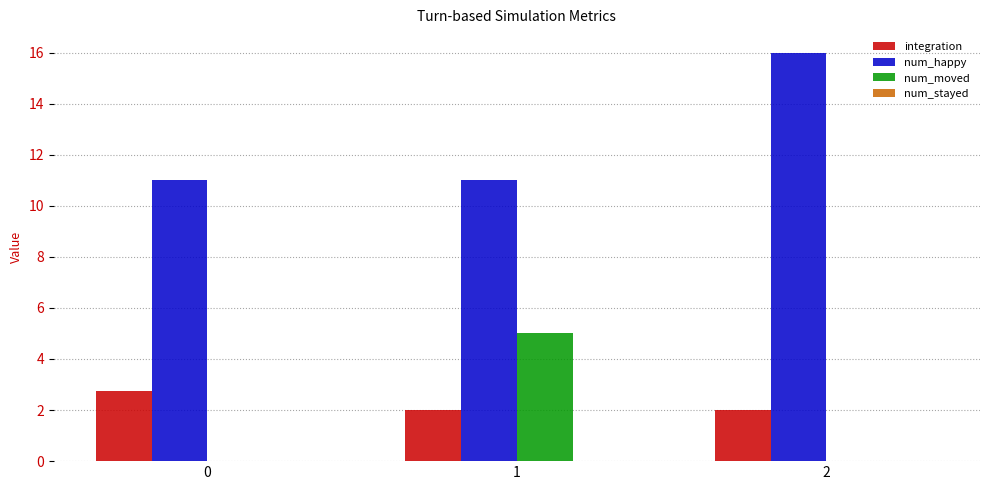

Is the value of num_happy at 1 greater than the value of num_moved at 1?

Yes